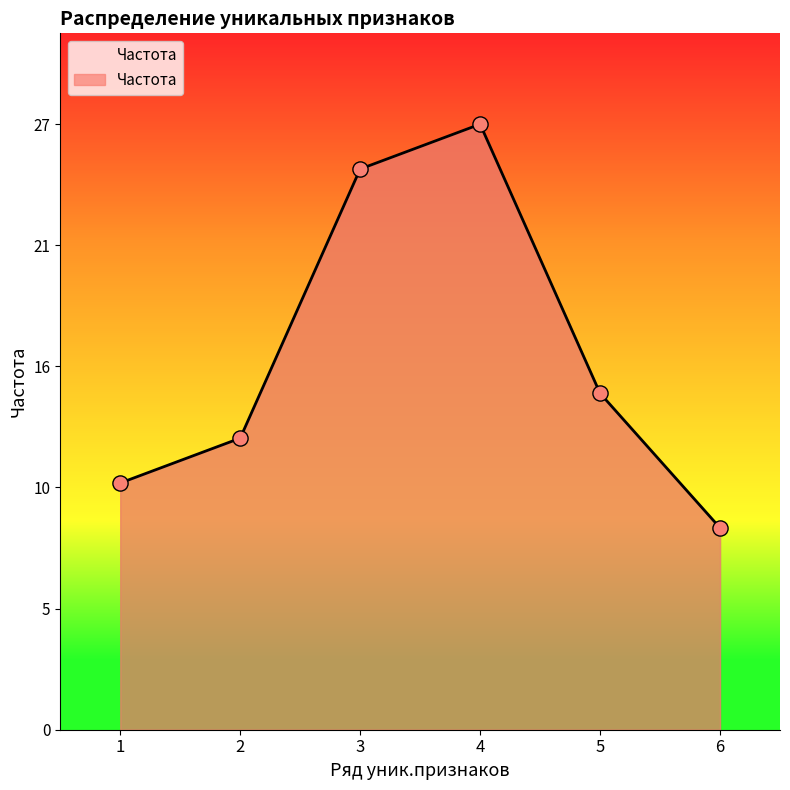

Between 2 and 6, which is larger?

2